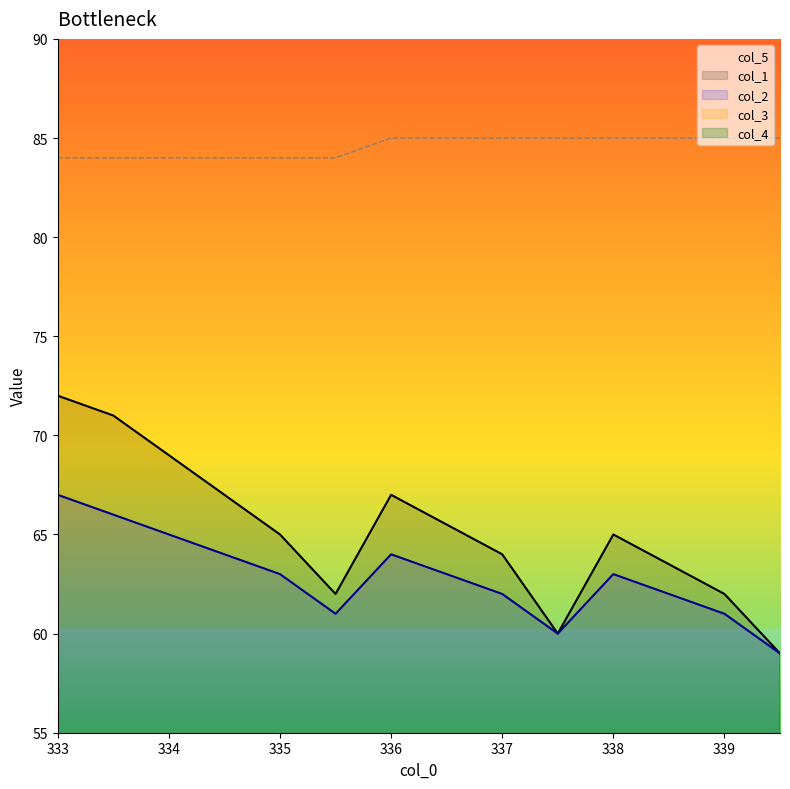

Reading left to right, what are all the values shown in this chart?

col_1: 333.0=72.0	333.5=71.0	334.0=69.0	335.0=65.0	335.5=62.0	336.0=67.0	337.0=64.0	337.5=60.0	338.0=65.0	339.0=62.0	339.5=59.0
col_2: 333.0=67.0	333.5=66.0	334.0=65.0	335.0=63.0	335.5=61.0	336.0=64.0	337.0=62.0	337.5=60.0	338.0=63.0	339.0=61.0	339.5=59.0
col_5: 333.0=84.0	333.5=84.0	334.0=84.0	335.0=84.0	335.5=84.0	336.0=85.0	337.0=85.0	337.5=85.0	338.0=85.0	339.0=85.0	339.5=85.0
col_3: 333.0=0.5	333.5=0.5	334.0=1.0	335.0=0.5	335.5=0.5	336.0=1.0	337.0=0.5	337.5=0.5	338.0=1.0	339.0=0.5	339.5=0.5